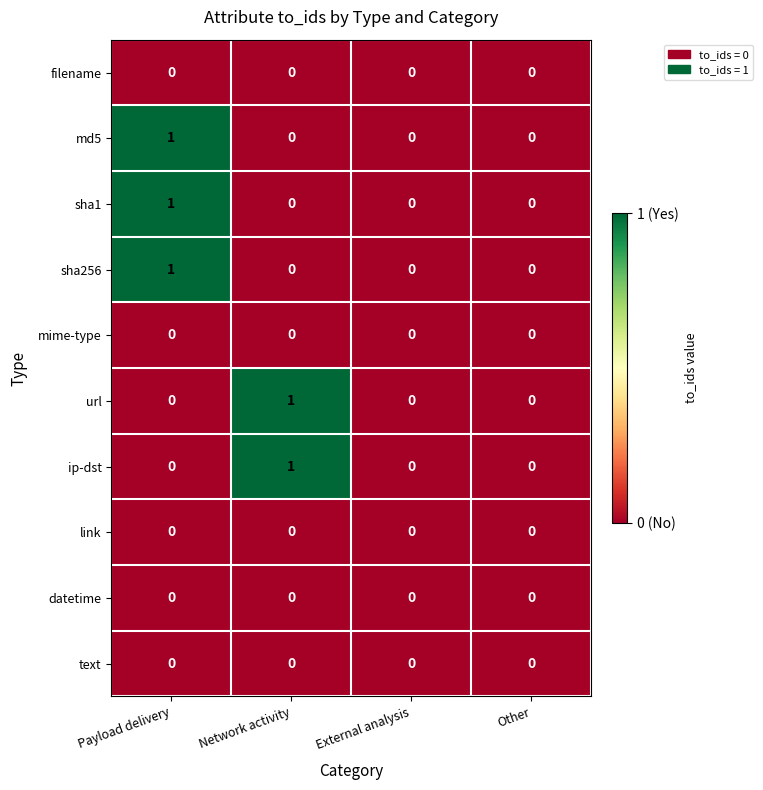

How many series are shown in this chart?

10